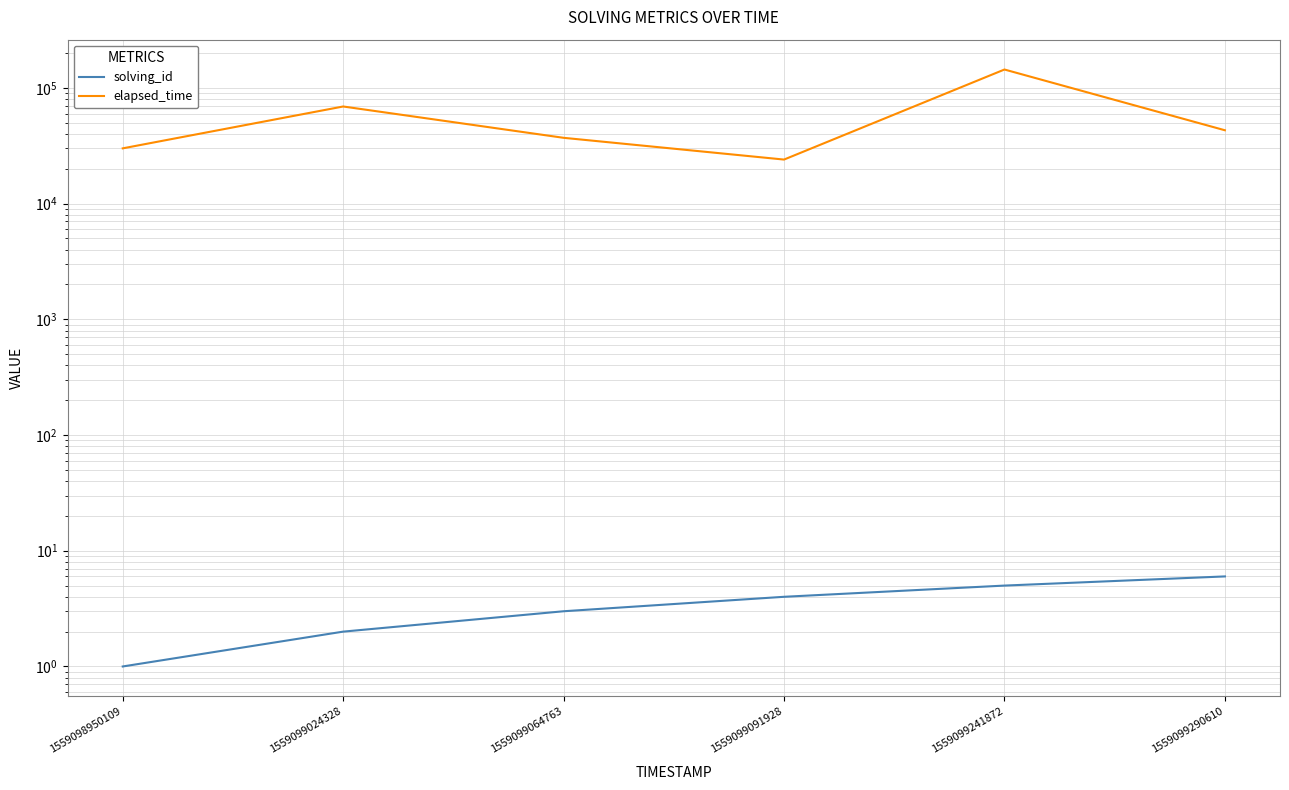

Rank the series at 1559099290610 from highest to lowest value.

elapsed_time, solving_id